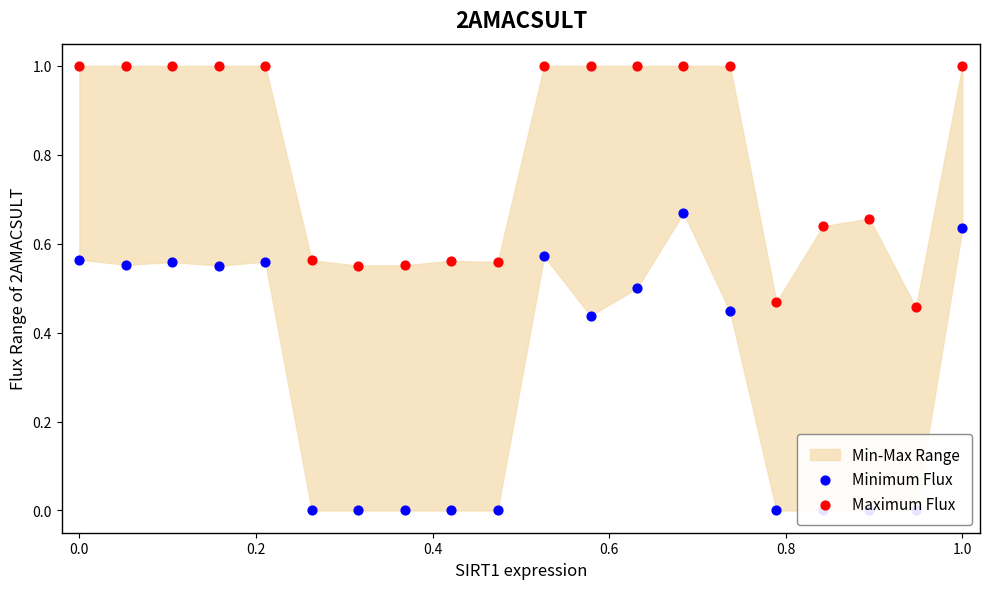

What is the total value across all series at 0.8?

0.6